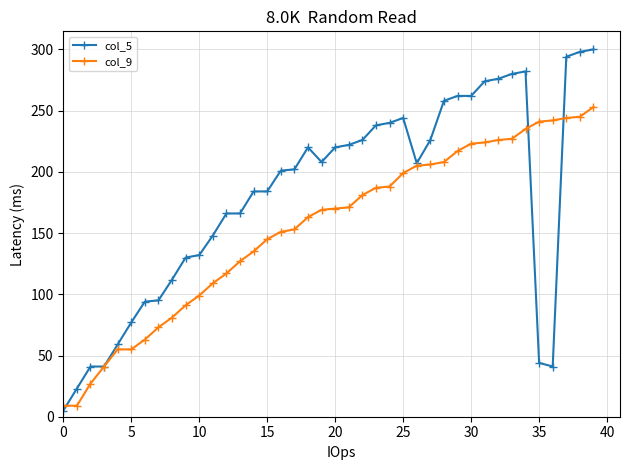

At how many categories does at least one series exceed 190?

24